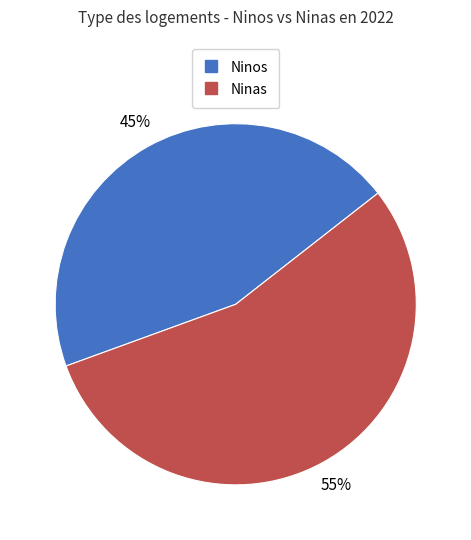

To the nearest percent, what is the average slice percentage?

50%